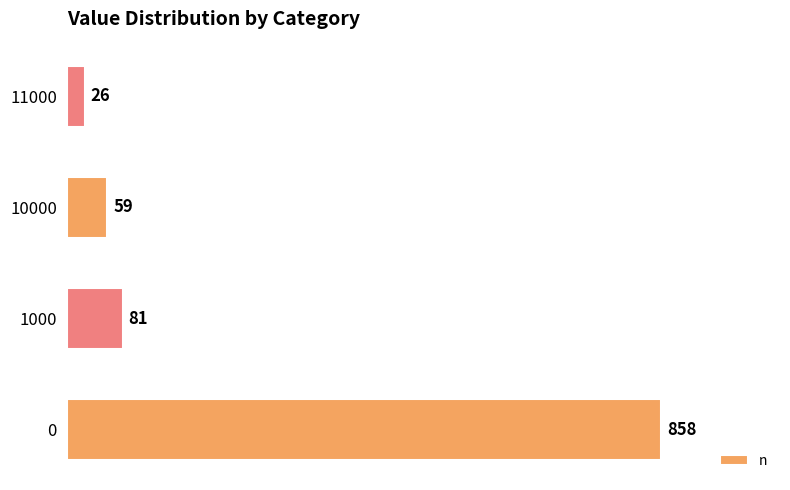

At which label is the value closest to 442?

1000